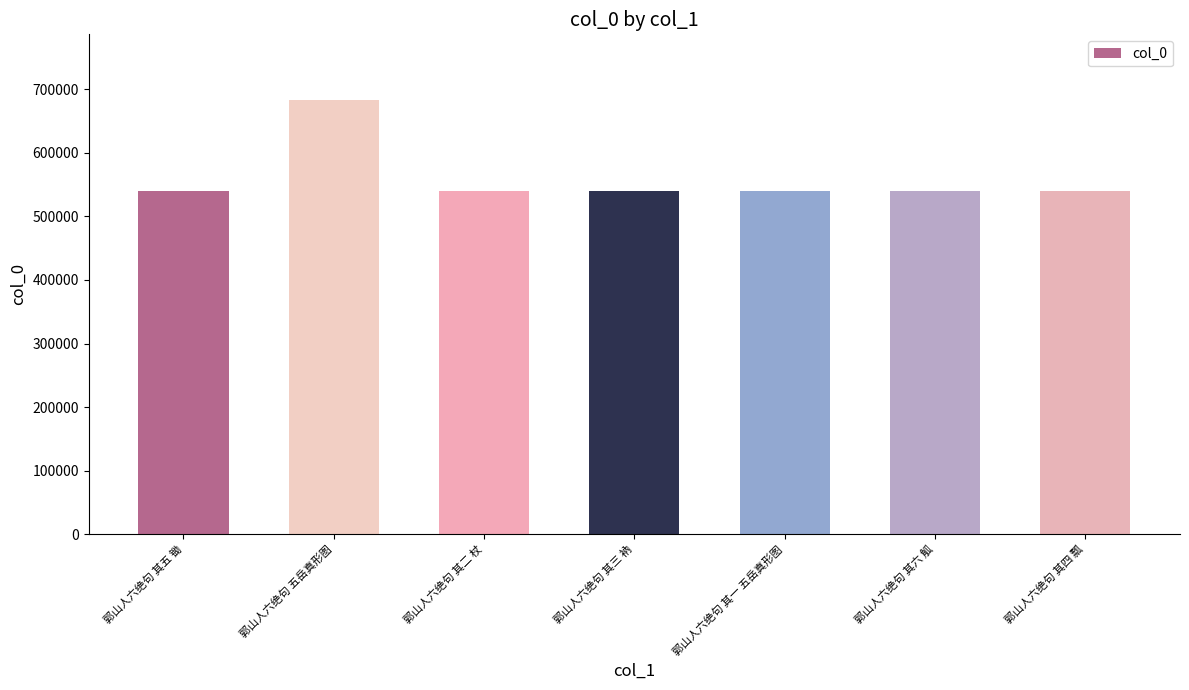

What position from the right is 郭山人六绝句 五岳真形图?

6